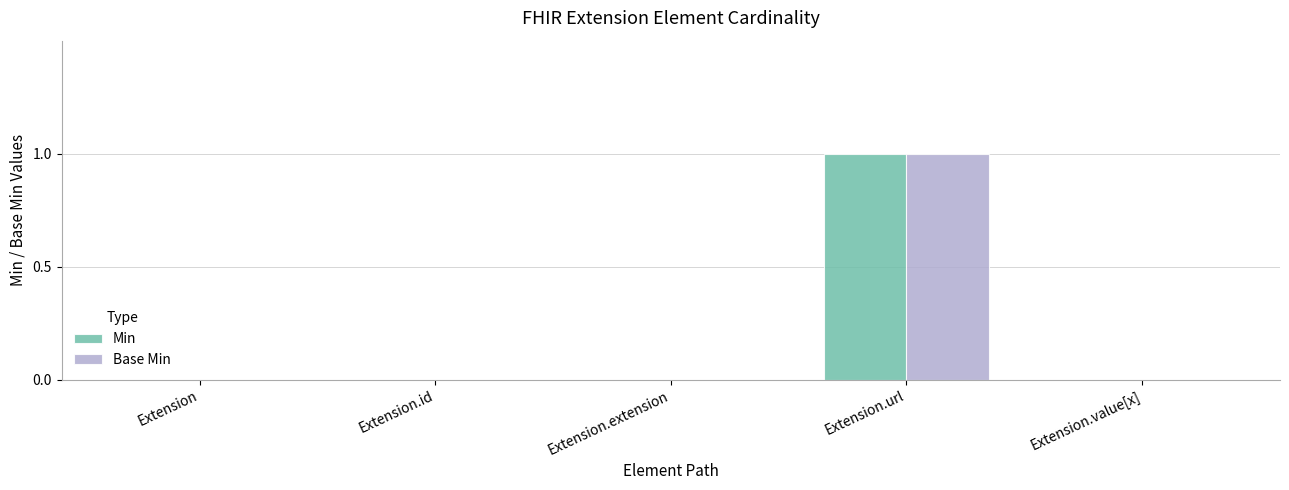

Is it true that Base Min equals 0 at Extension.id?

True